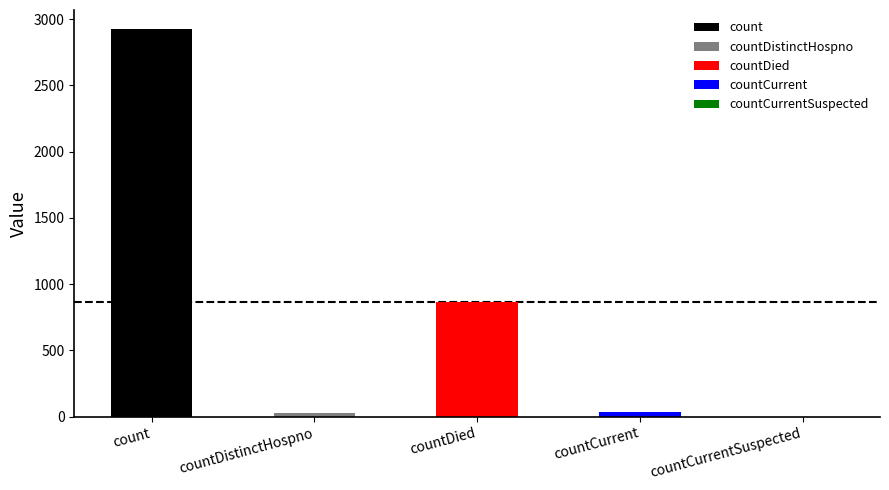

How many bars are there in total?

5